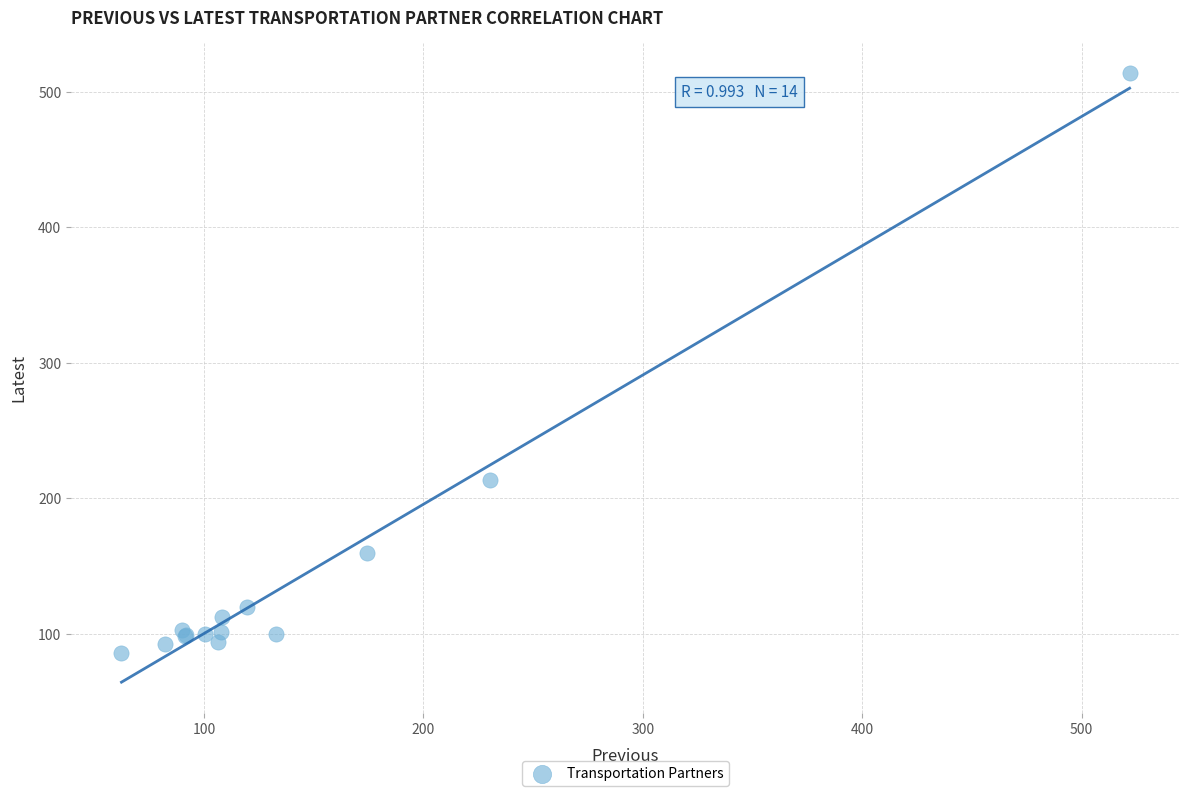

What Y value in the scatter plot is closest to 299?

213.7